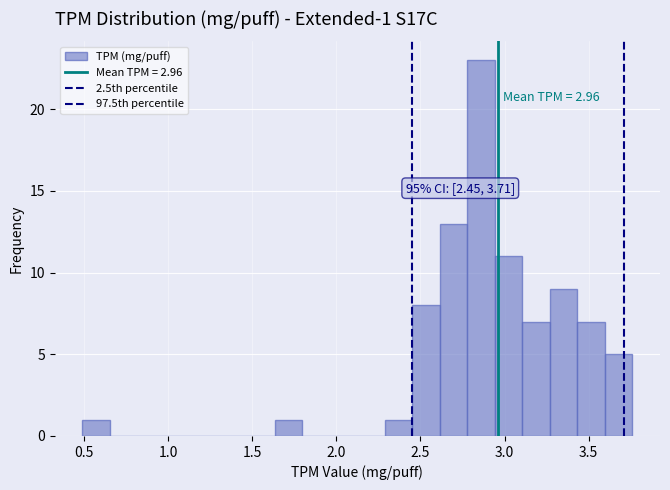

Around what value on the x-axis is the tallest bar? Give the approximate position of its centre, as read against the axis.

2.85